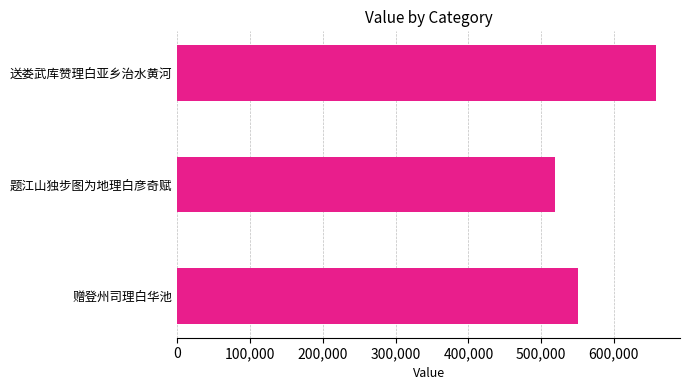

What is the value of the 1st bar from the top?

657960